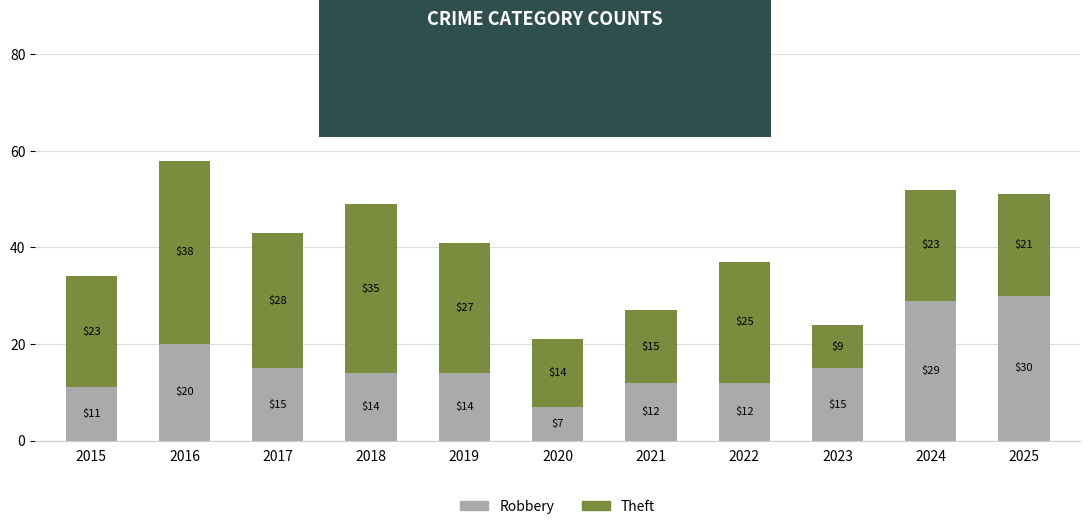

Is it true that Robbery equals 9 at 2023?

False